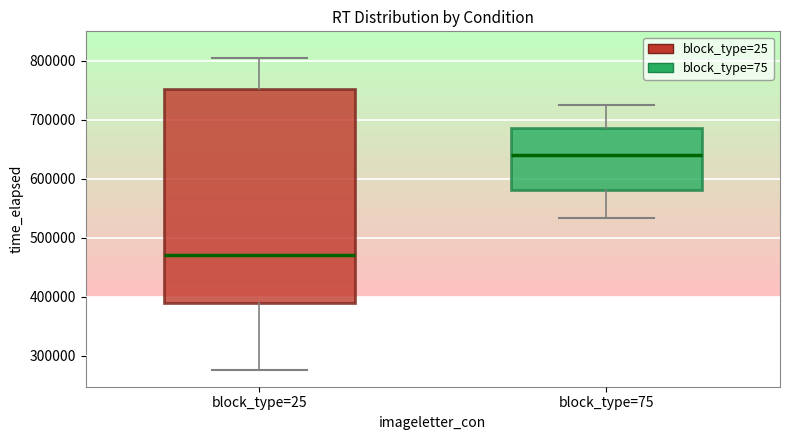

Reading left to right, transcribe this box plot: for each box, give where its median line is, the range the box spans, and where its two whiskers end, as read against the y-axis. The values are not printed on the chart, so give them approximately, as read against the axis.

block_type=25: median 470000, box 390000 to 750000, whiskers 280000 to 810000
block_type=75: median 640000, box 580000 to 690000, whiskers 530000 to 720000